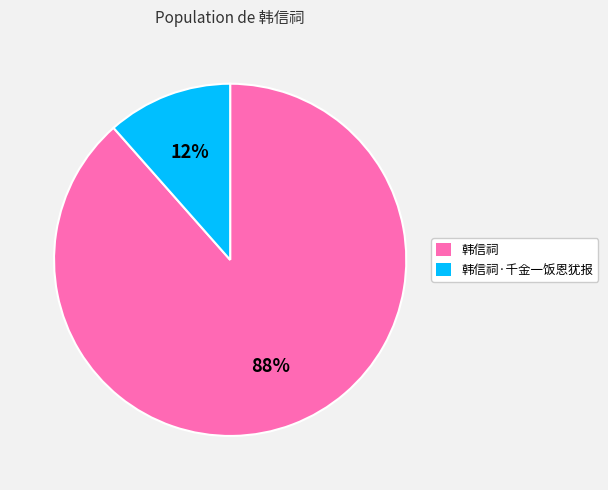

Between 韩信祠 and 韩信祠·千金一饭恩犹报, which is larger?

韩信祠